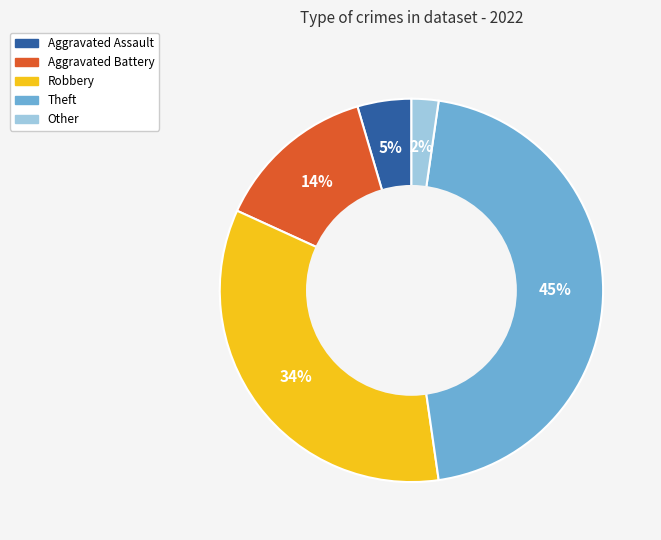

Rank the categories by value from highest to lowest.

Theft, Robbery, Aggravated Battery, Aggravated Assault, Other